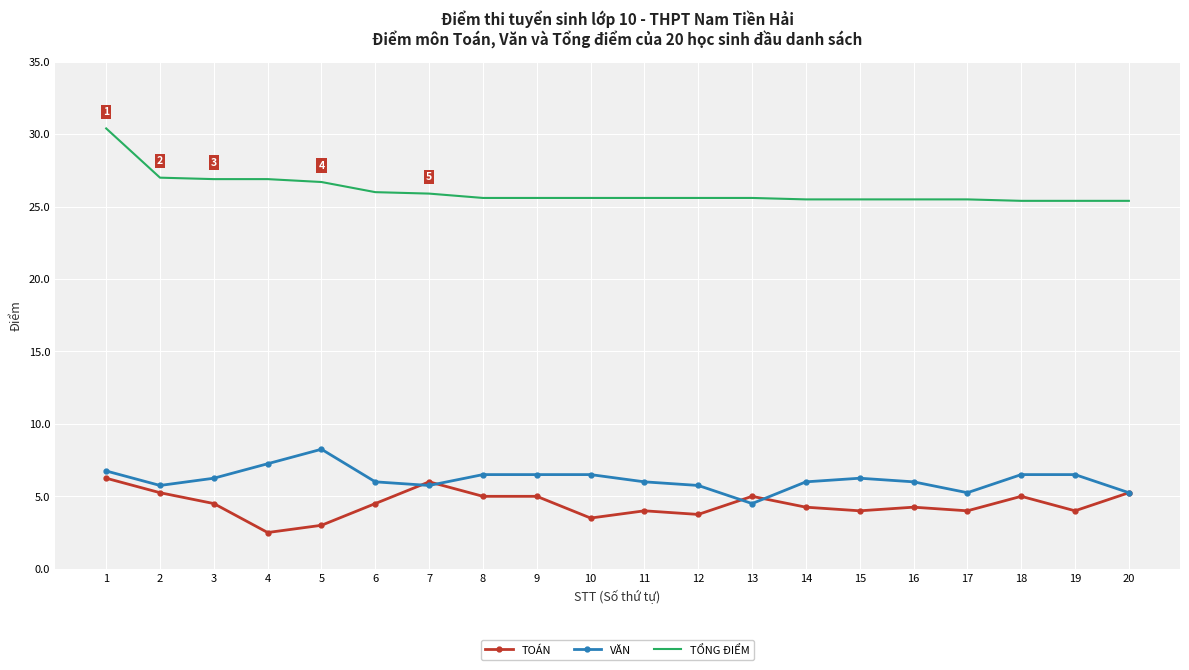

What is the approximate value of VĂN at 1?

6.8